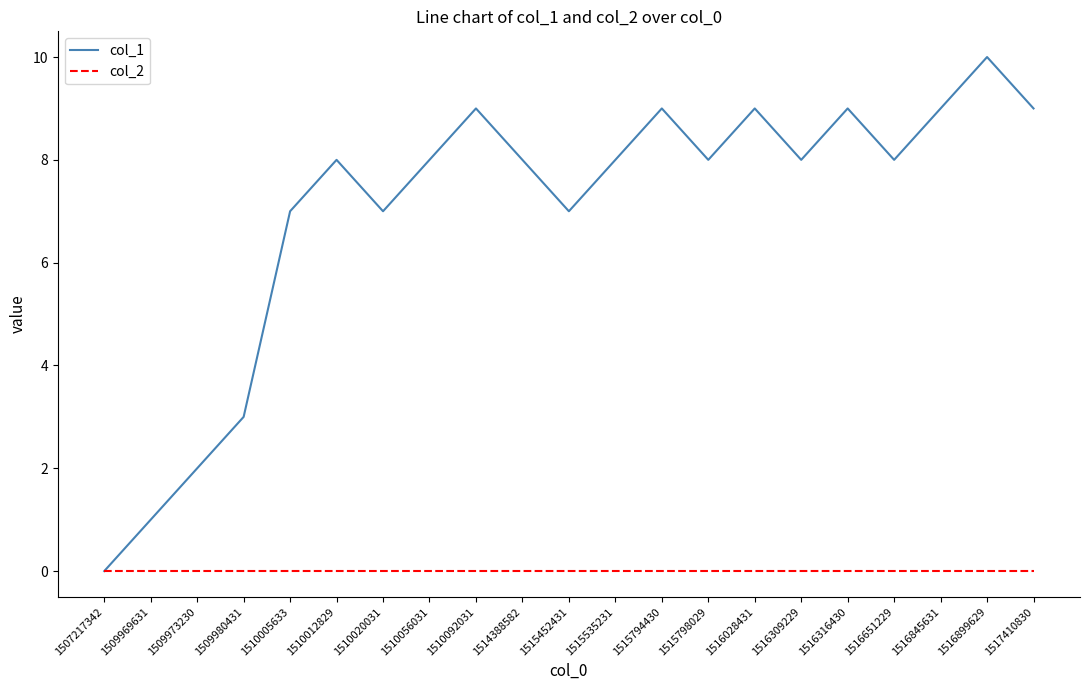

List the series in order of their peak value, lowest first.

col_2, col_1